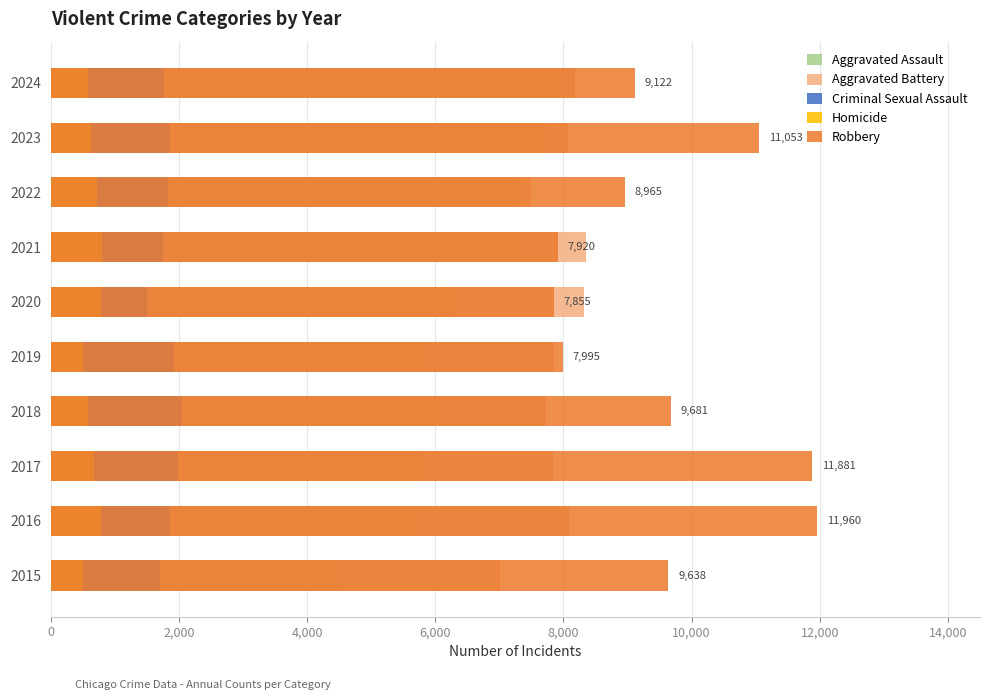

How many data points in Robbery are less than 9638?

5